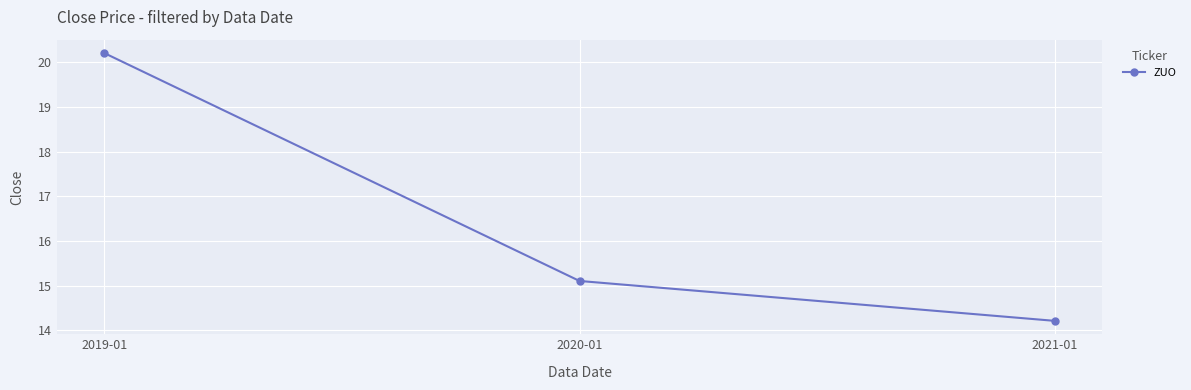

Where does the data first go above 15?

2019-01